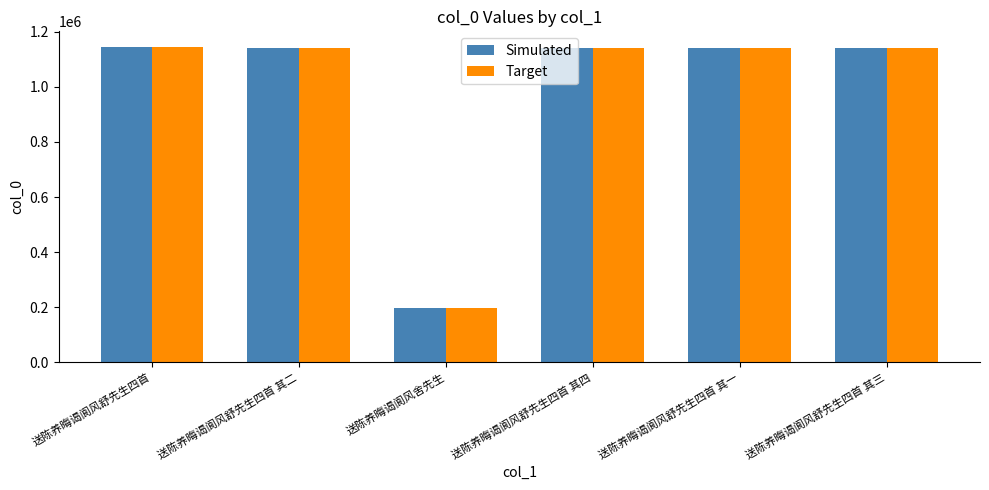

At how many categories does at least one series exceed 868013?

5